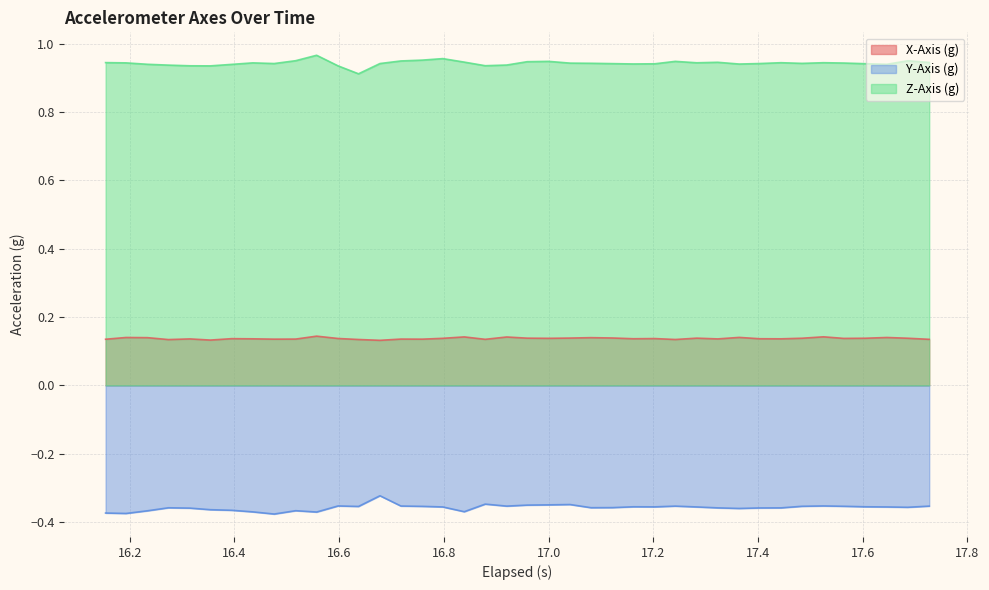

Rank the series by their maximum value, from lowest to highest.

Y-Axis (g), X-Axis (g), Z-Axis (g)